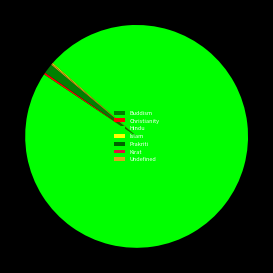

Is Undefined the majority of the pie?

No